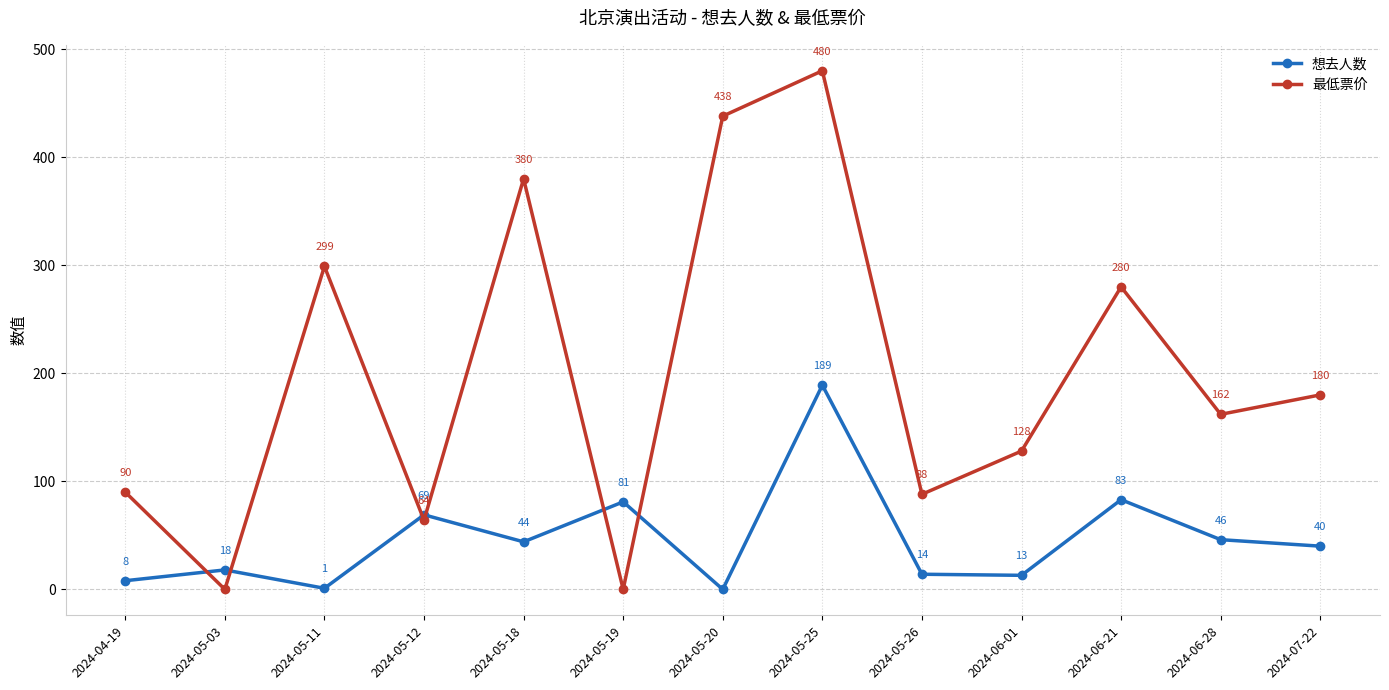

At which category does the chart reach its peak across all series?

2024-05-25